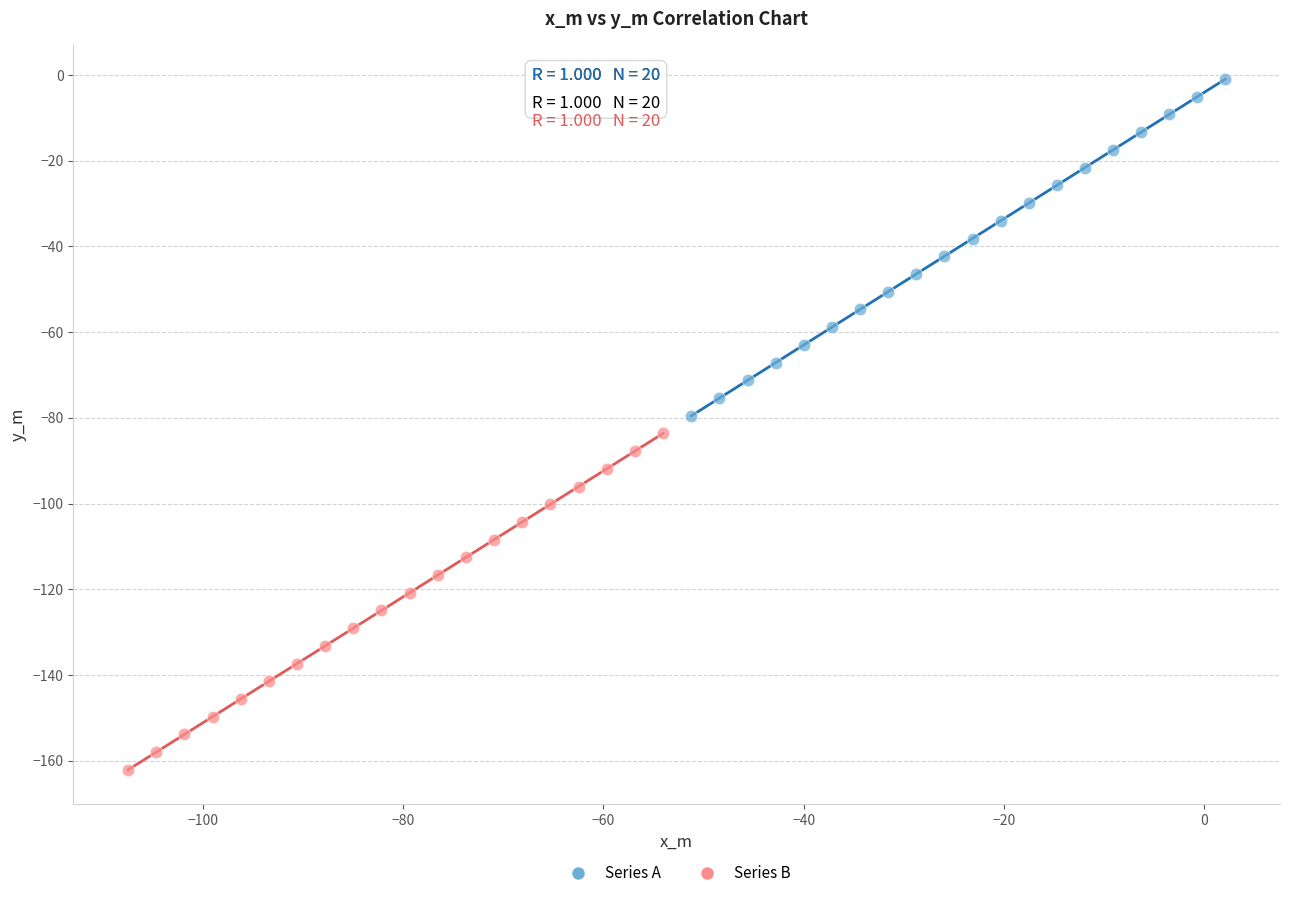

Which series has the widest spread of Y values?

Series A